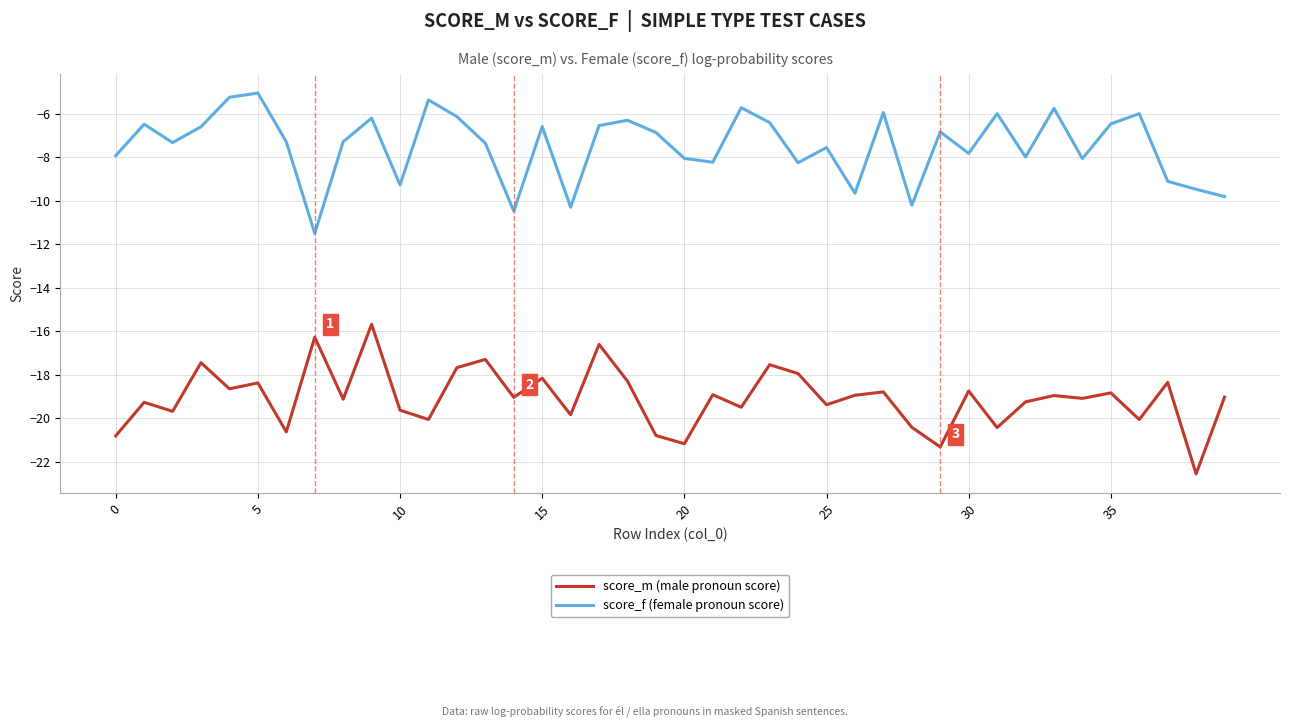

Which series has the largest total across all categories?

score_f (female pronoun score)